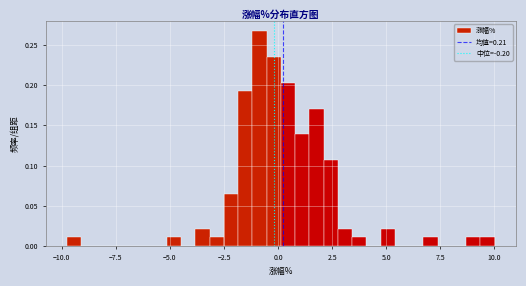

Read against the x-axis, roughly where is the centre of the tallest bar?

-1.0